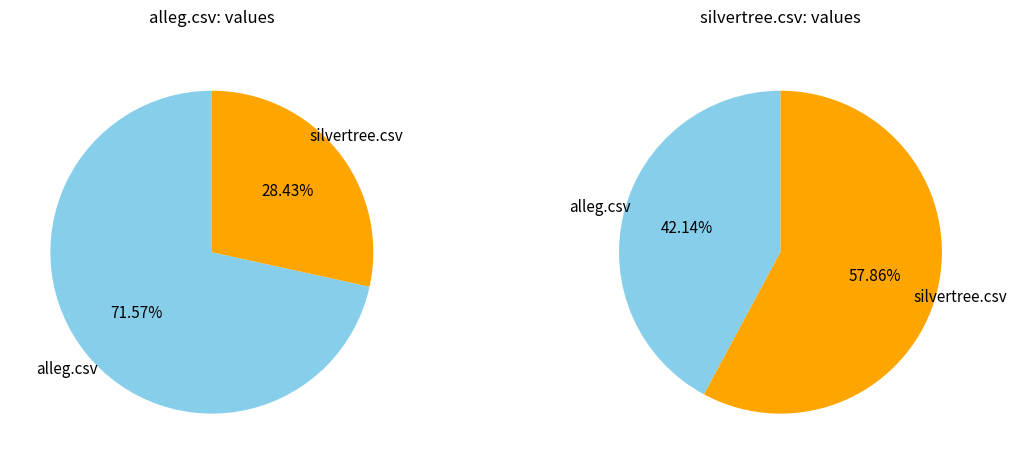

Between alleg.csv and silvertree.csv, which is larger?

alleg.csv